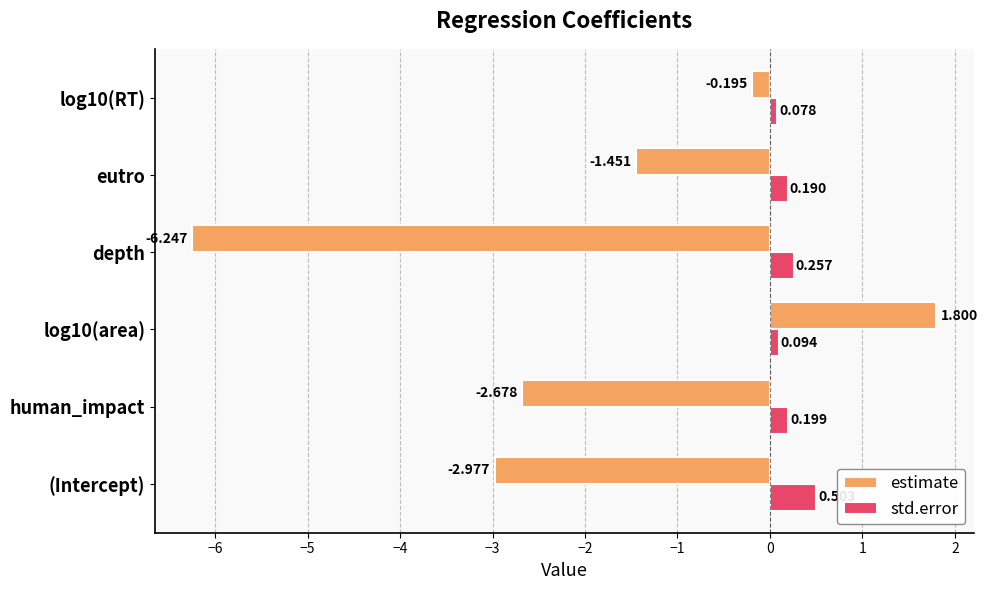

What are all the series names shown in the legend?

estimate, std.error